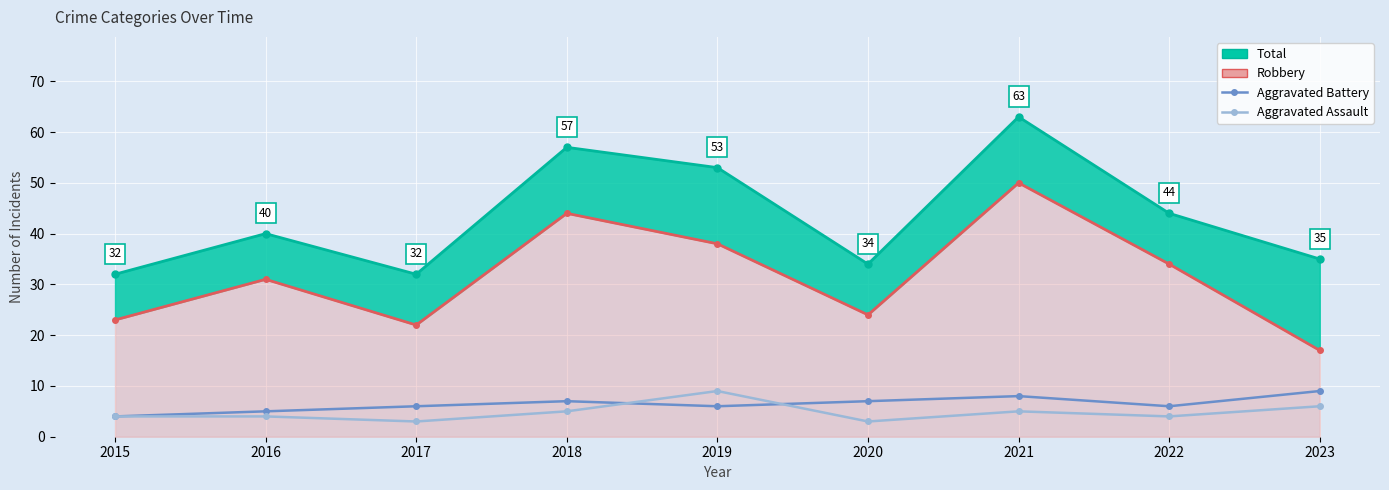

What is the approximate value of Aggravated Battery at 2019?

6